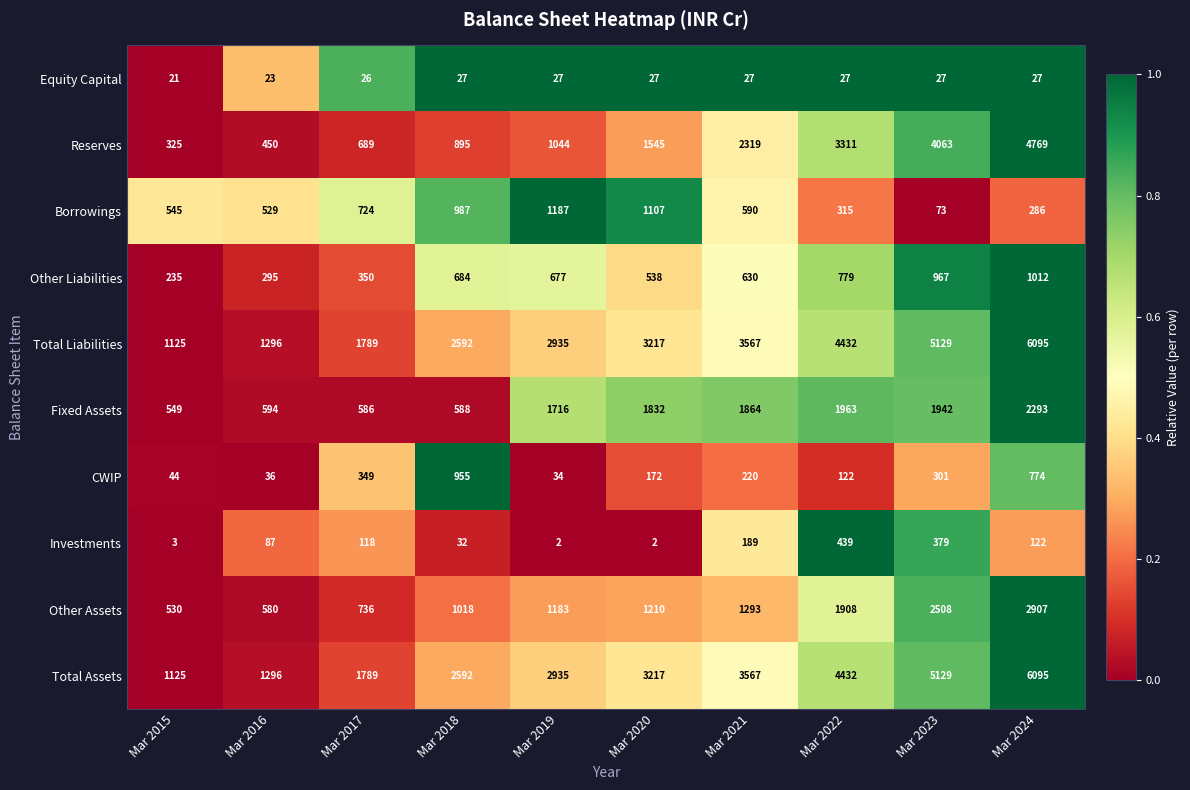

Is it true that Other Liabilities equals 235 at Mar 2015?

True